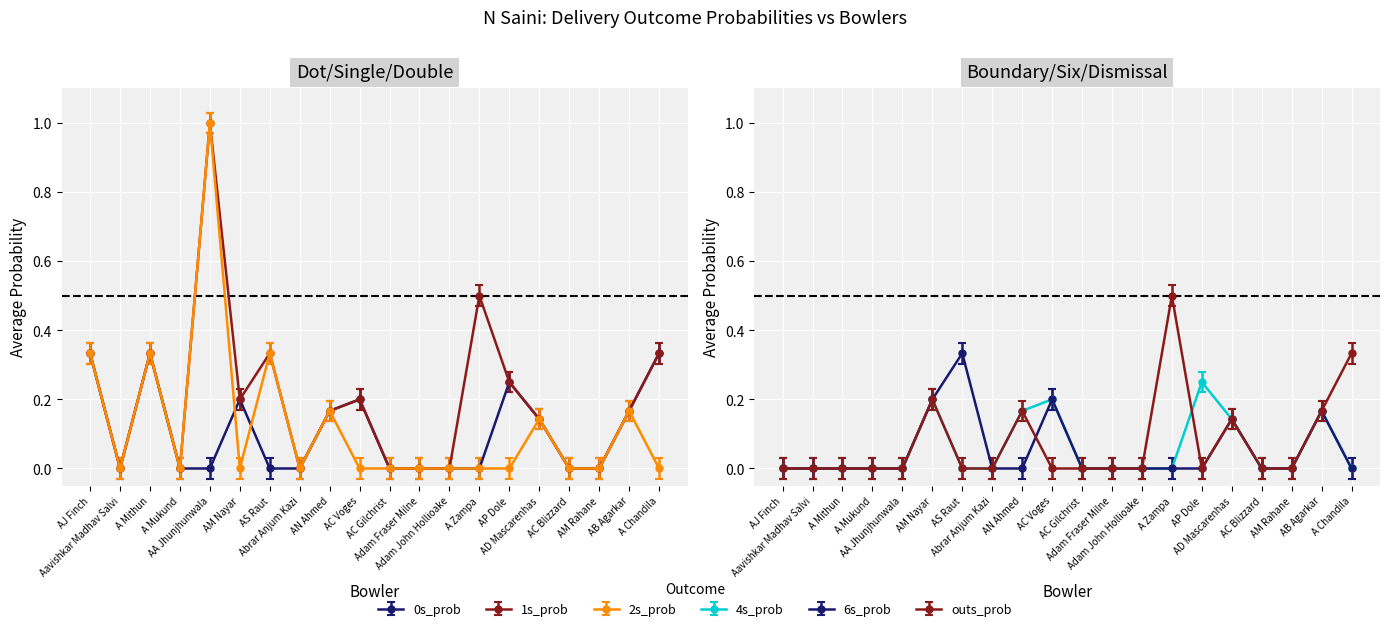

Which has a higher value, A Chandila or AS Raut?

A Chandila